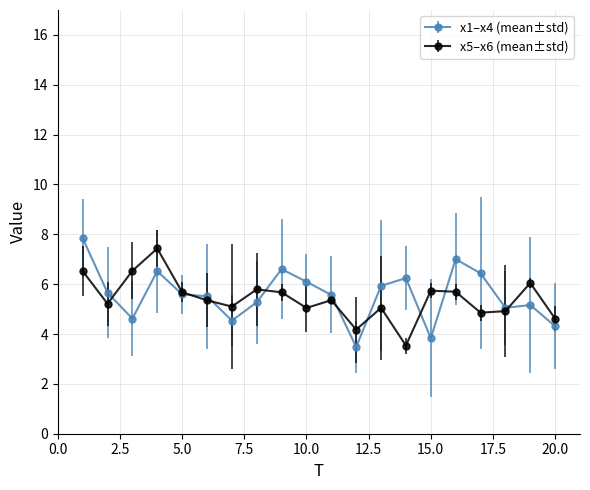

What is the smallest value displayed?

3.5